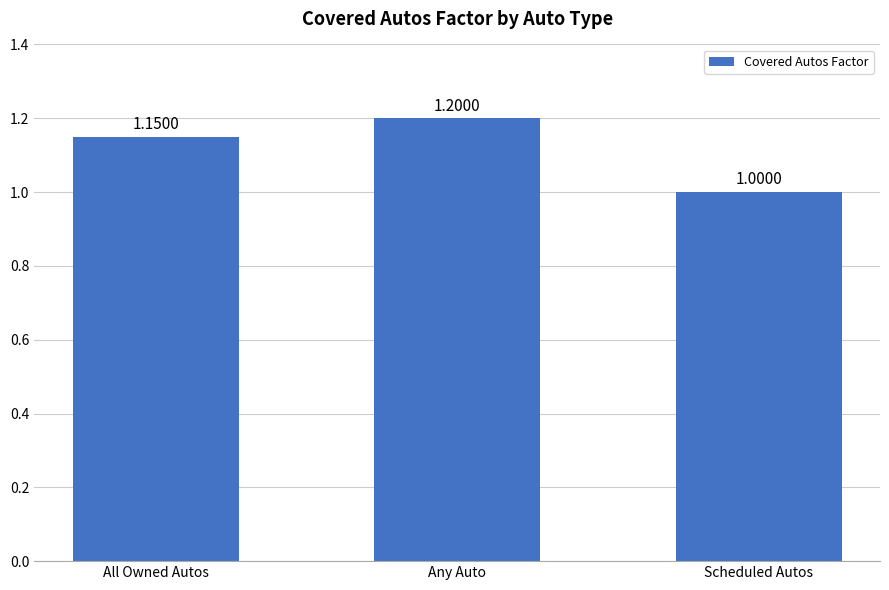

Rank the categories by value from lowest to highest.

Scheduled Autos, All Owned Autos, Any Auto